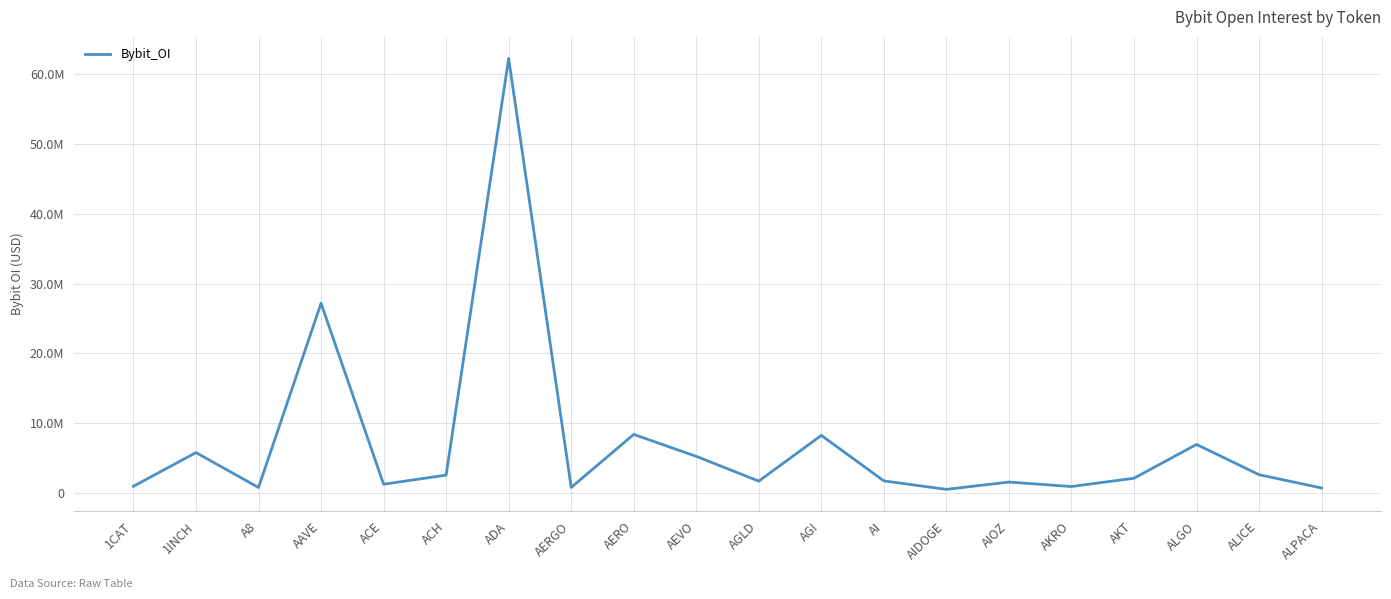

Does the chart have visible grid lines?

Yes